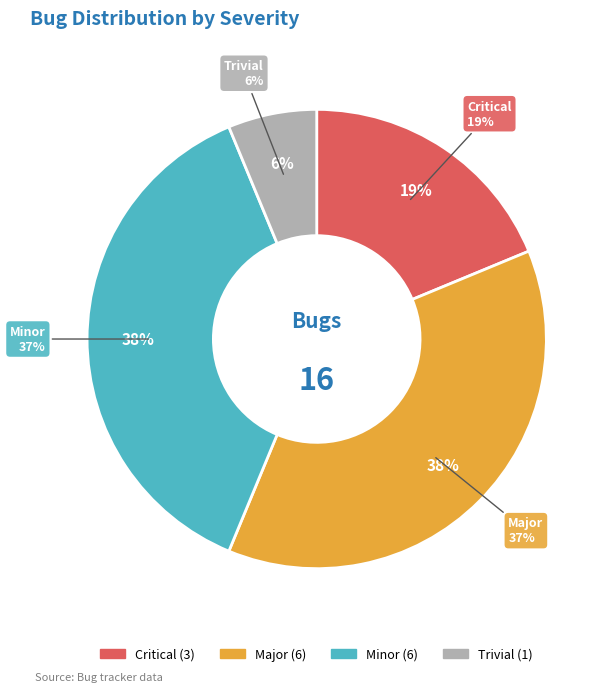

How many segments does this pie chart have?

4